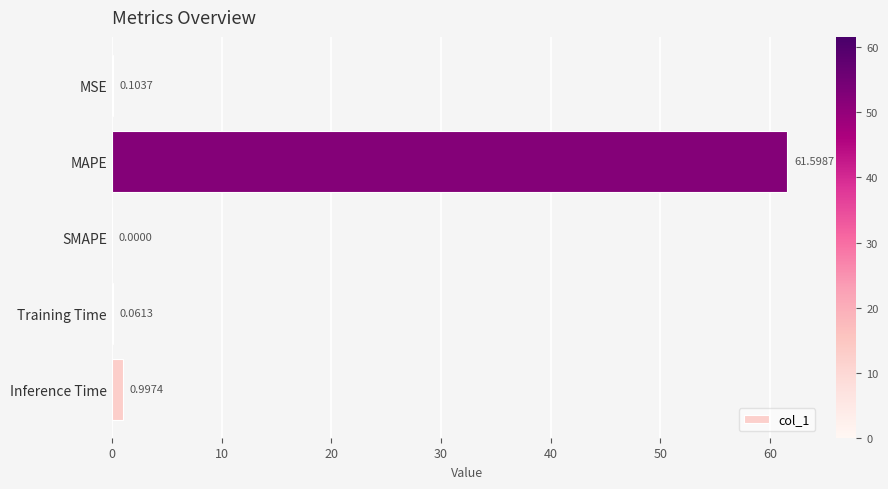

Which has a higher value, Inference Time or Training Time?

Inference Time